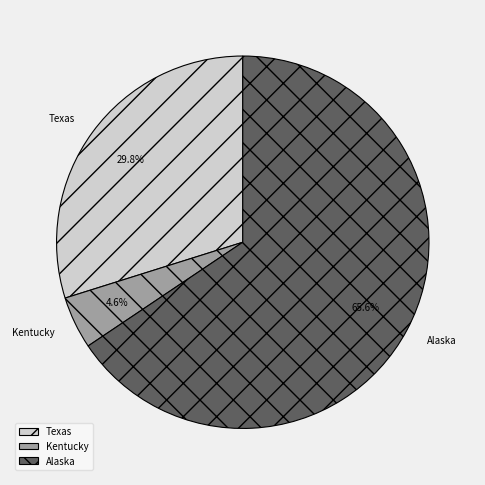

To the nearest percent, what is the average slice percentage?

33%